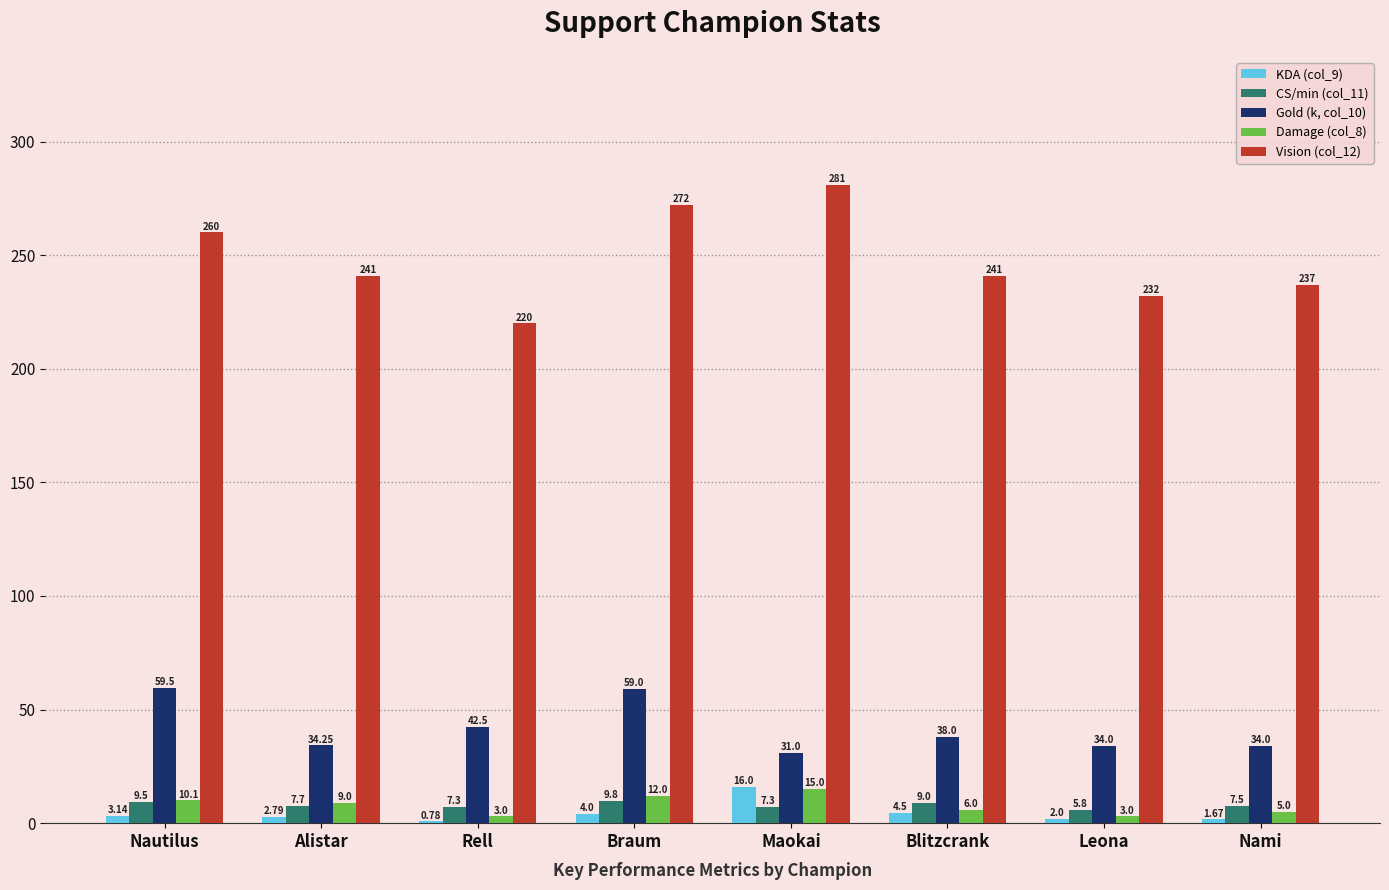

Which series has the largest total across all categories?

Vision (col_12)